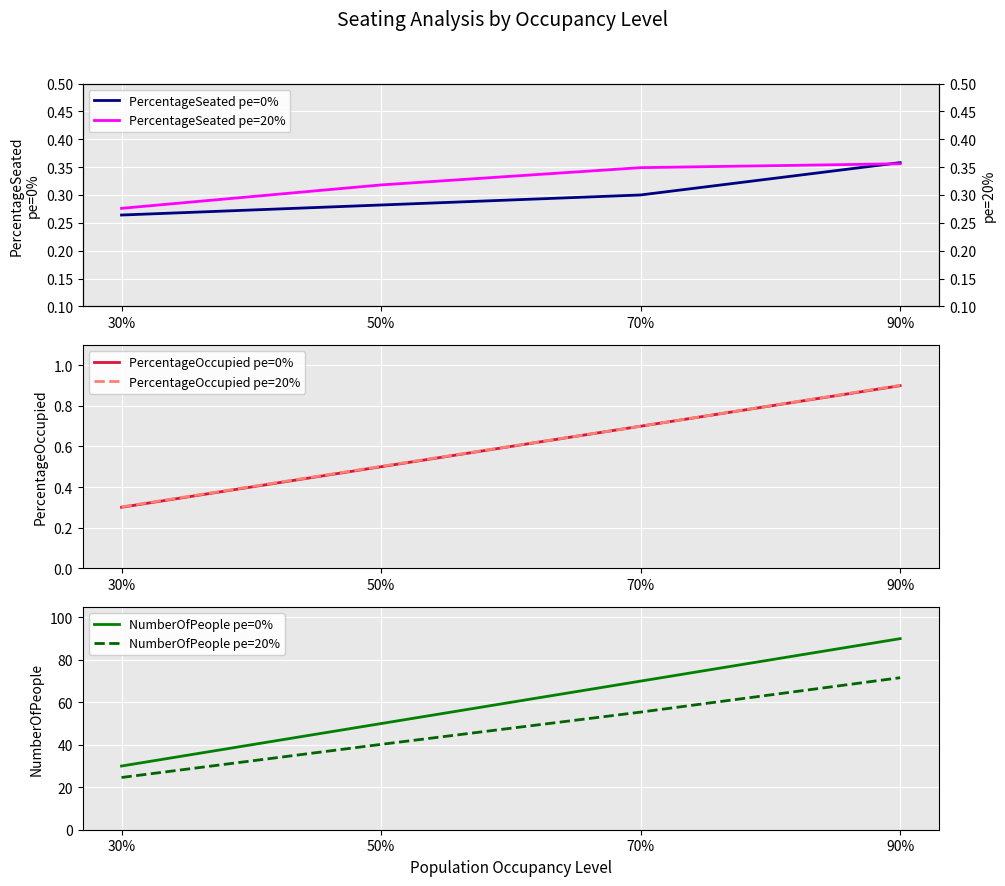

True or false: PercentageSeated pe=20% has more than 1 interior local peaks.

False